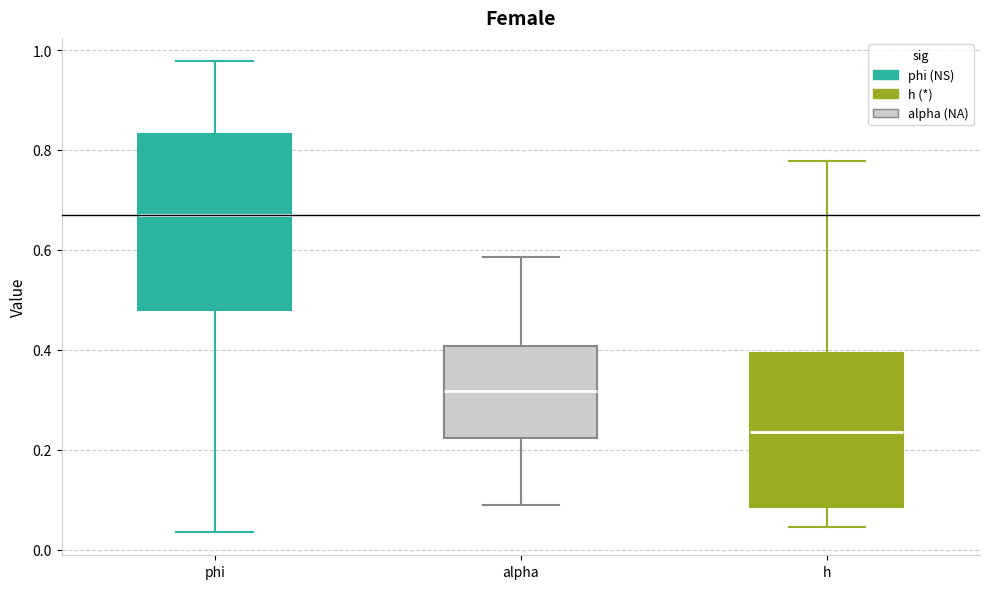

Where does the median line of the box for phi sit on the y-axis? The values are not printed on the chart, so give them approximately, as read against the axis.

0.66